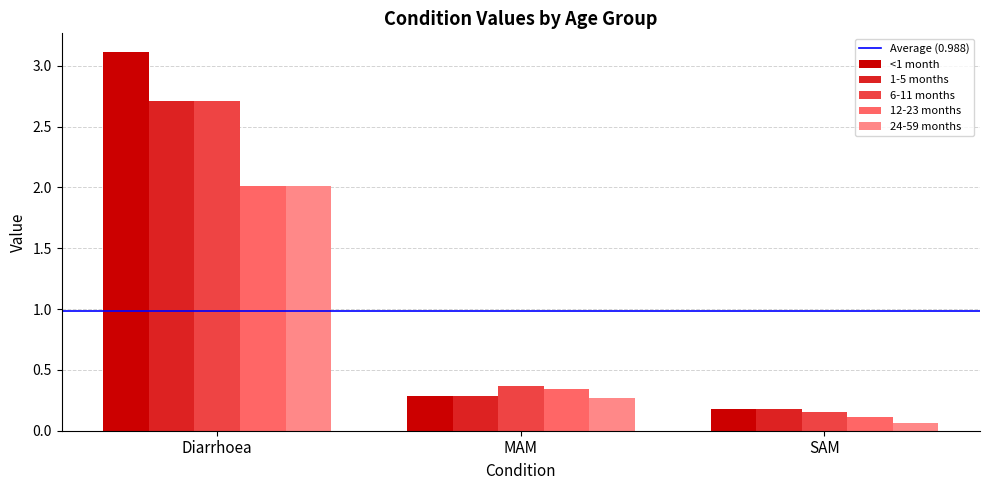

Between MAM and SAM, which series saw the biggest shift?

12-23 months